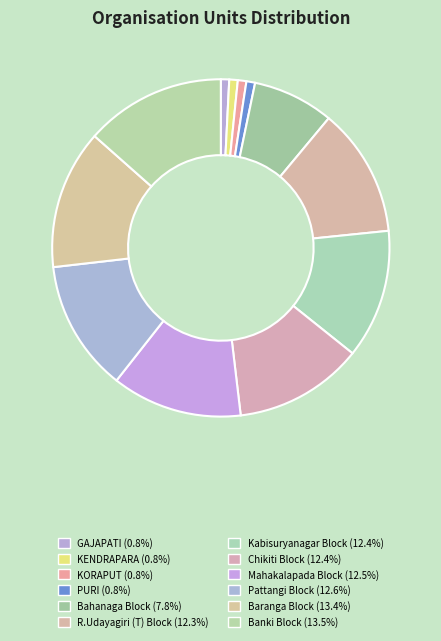

Is there any slice that represents more than half of the pie?

No